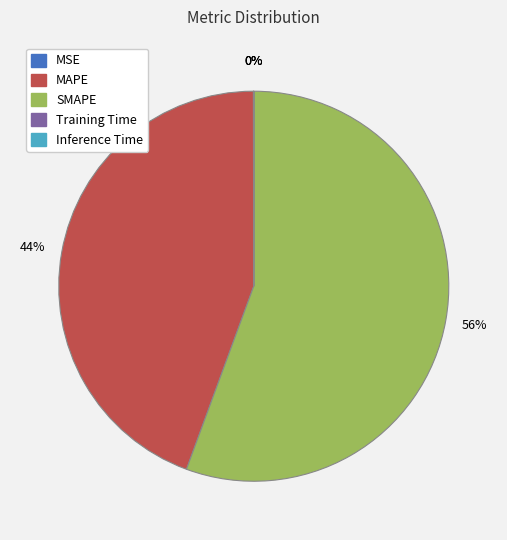

Does any single category account for the majority?

Yes